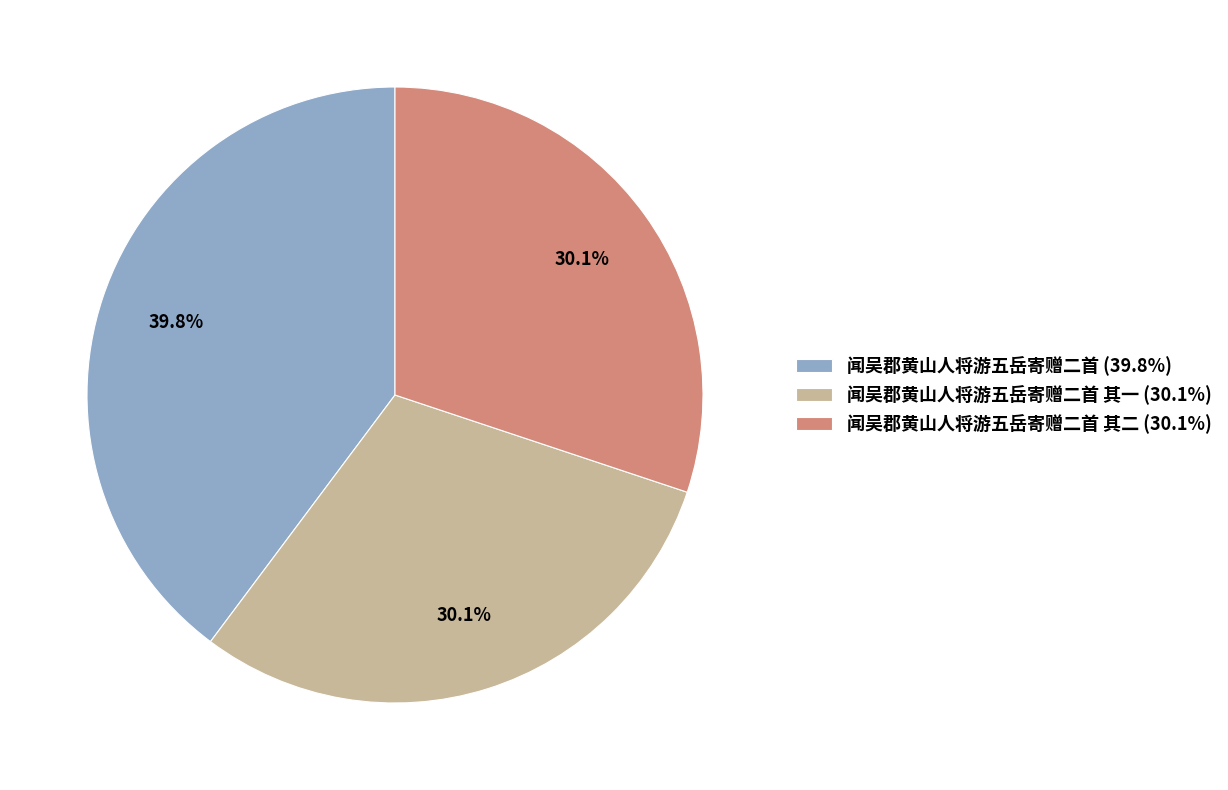

What is the ratio of the value at 闻吴郡黄山人将游五岳寄赠二首 其二 (30.1%) to the value at 闻吴郡黄山人将游五岳寄赠二首 (39.8%)?

0.8